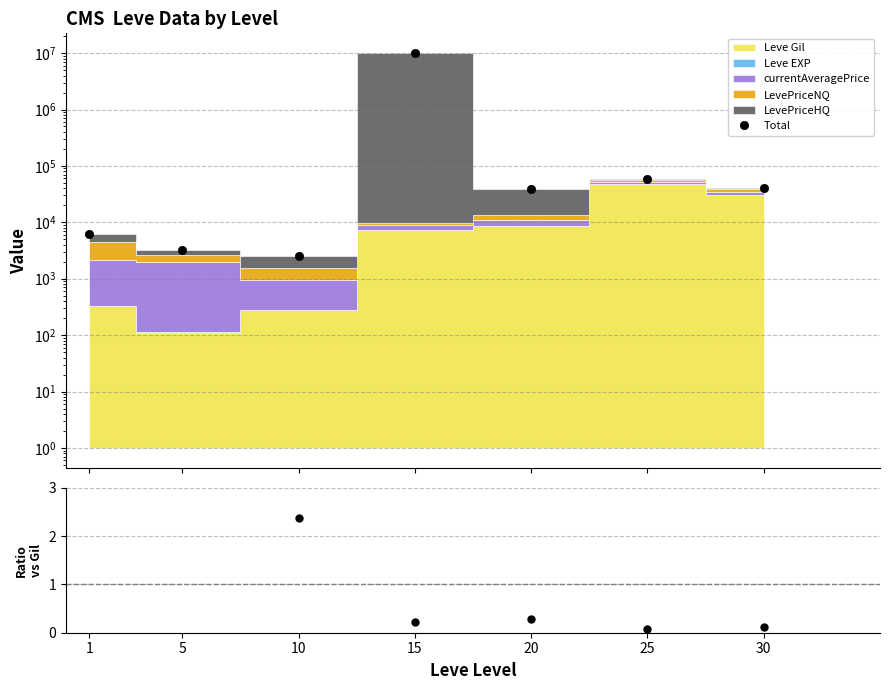

At which category does Total reach its first local valley?

10